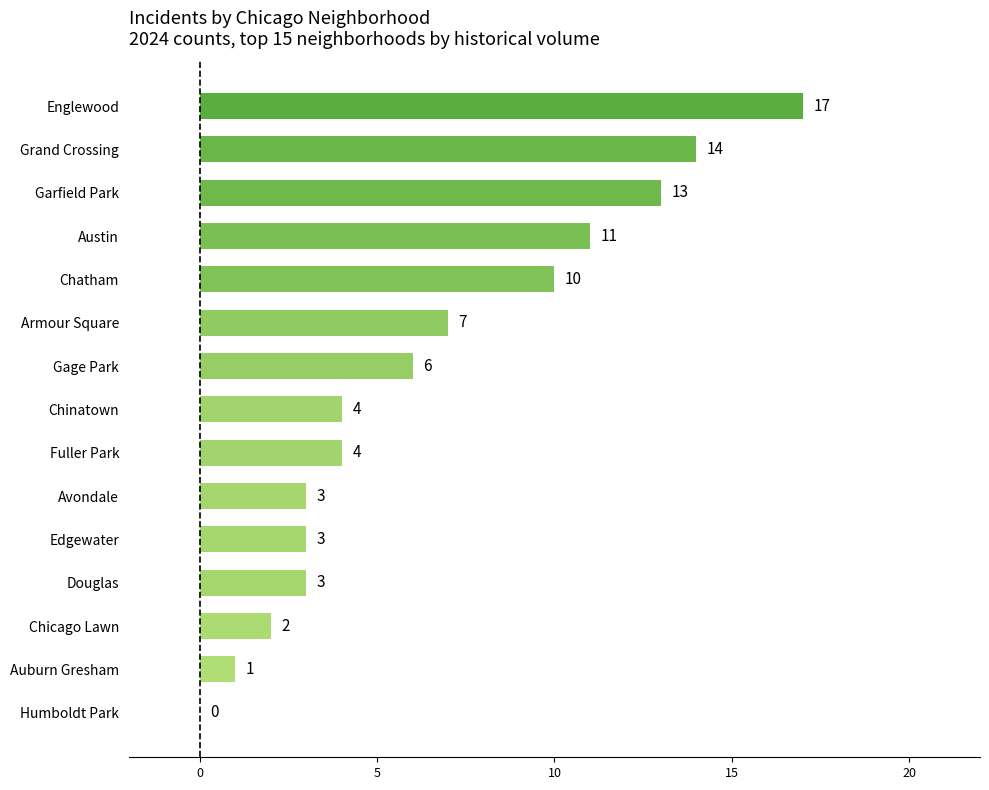

Reading bottom to top, what are all the values shown in this chart?

Humboldt Park=0	Auburn Gresham=1	Chicago Lawn=2	Douglas=3	Edgewater=3	Avondale=3	Fuller Park=4	Chinatown=4	Gage Park=6	Armour Square=7	Chatham=10	Austin=11	Garfield Park=13	Grand Crossing=14	Englewood=17